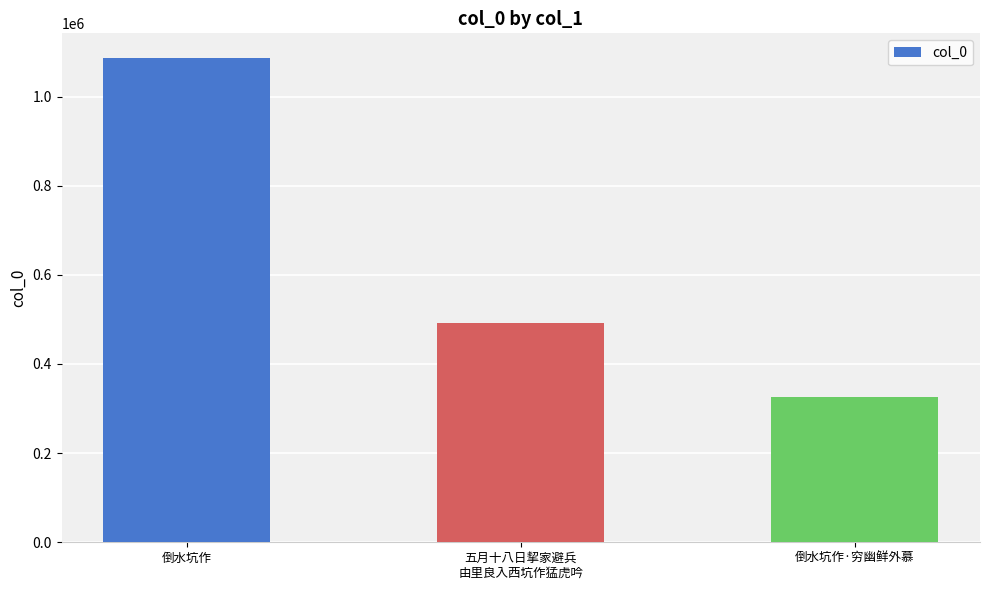

What is the label of the 3rd bar from the left?

倒水坑作·穷幽鲜外慕